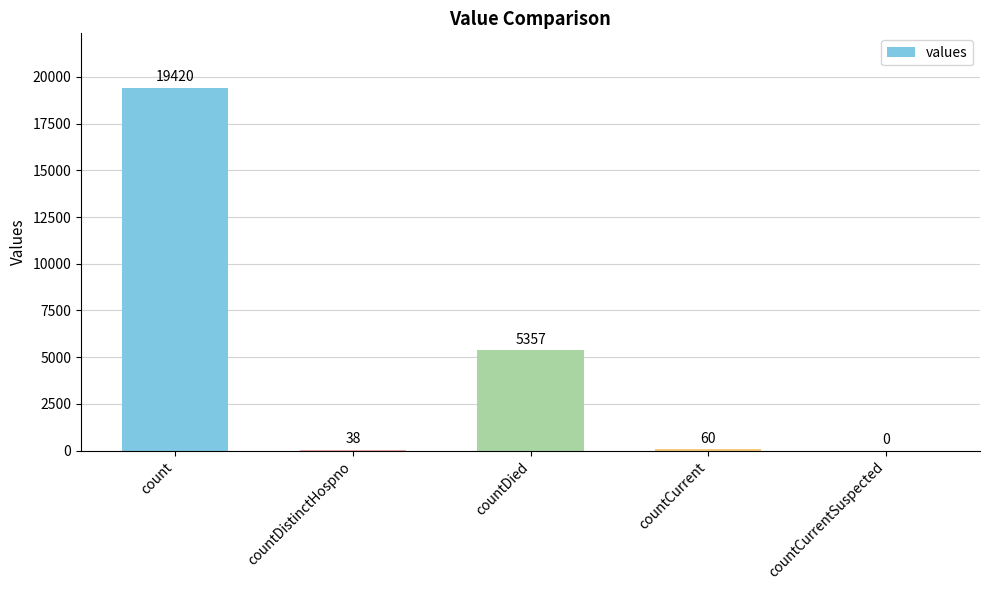

Are the bars grouped side by side (vs. stacked)?

No